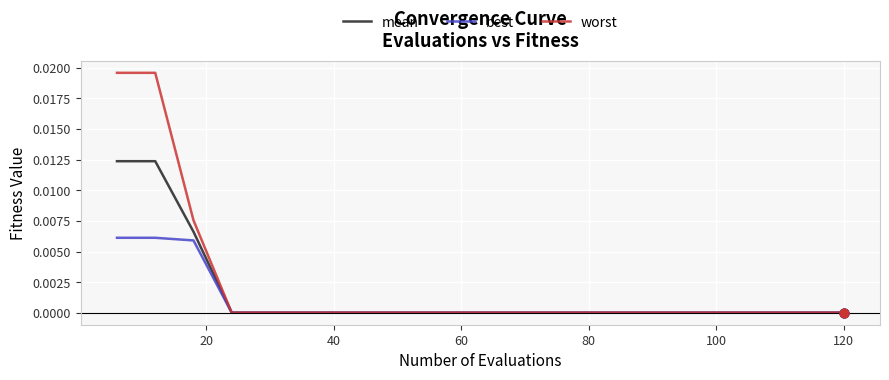

Rank the series by their maximum value, from highest to lowest.

worst, mean, best